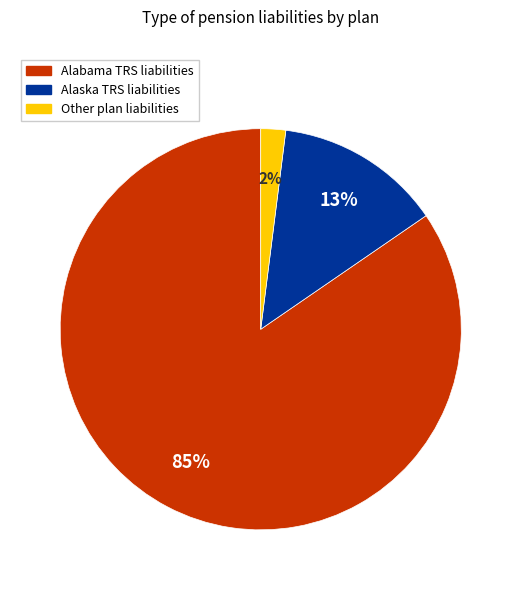

Count the number of slices in the pie.

3